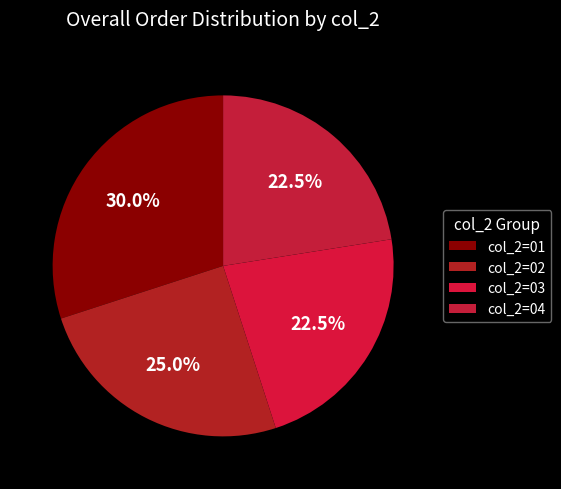

How many segments does this pie chart have?

4